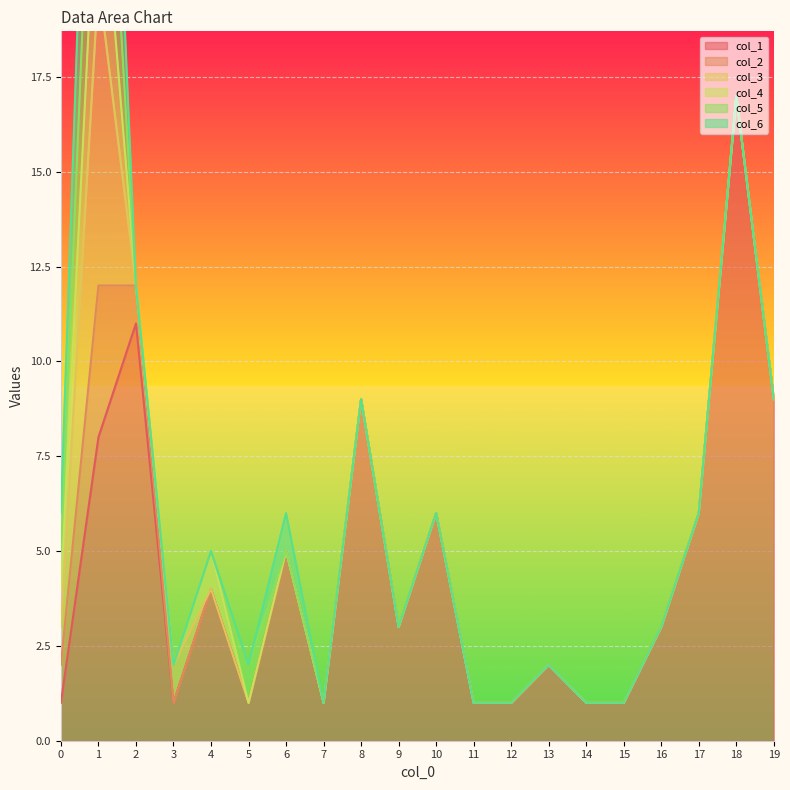

In col_6, how many points are higher than both neighbors (excluding endpoints)?

2